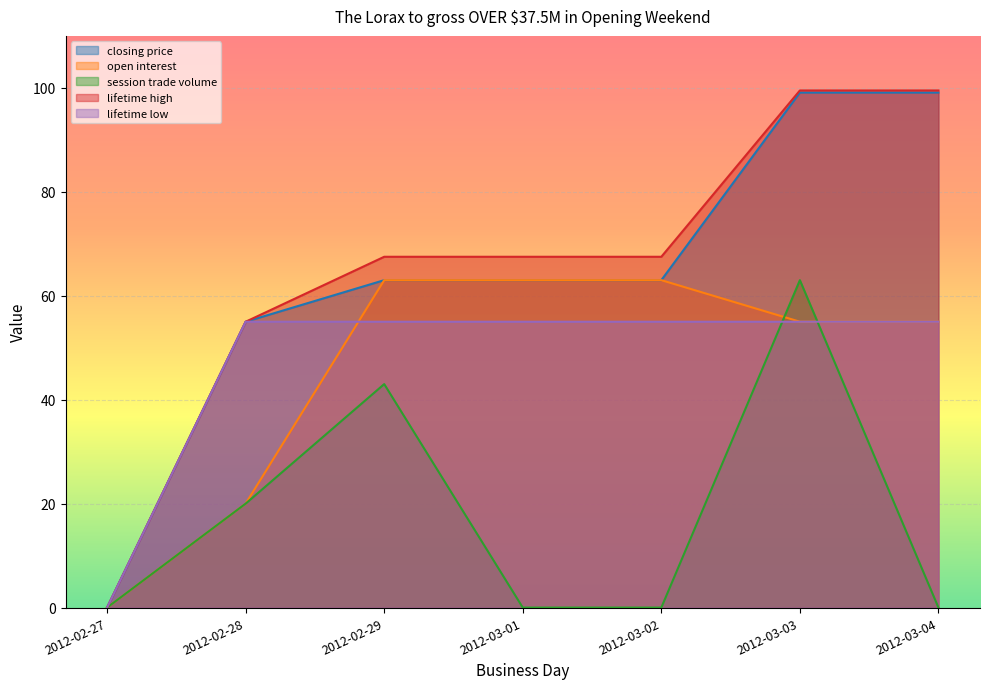

How many values in the lifetime high series are below 67?

2